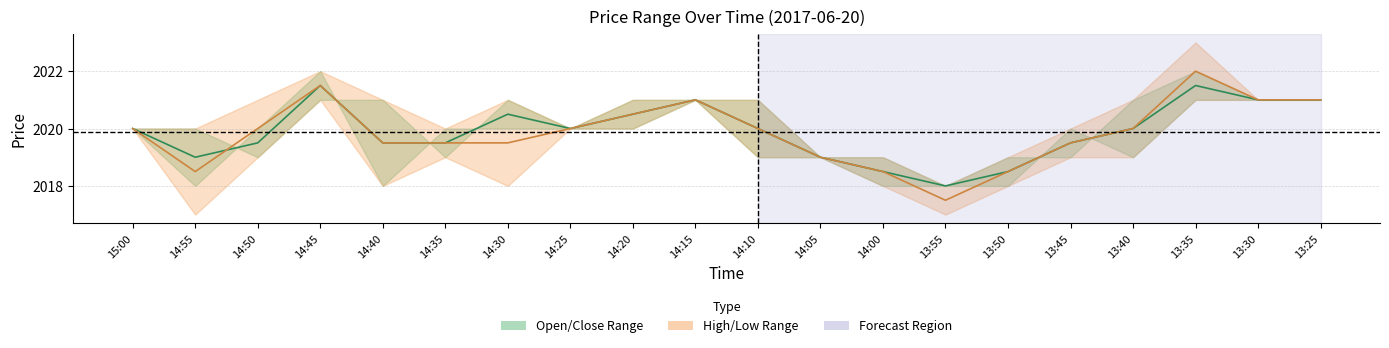

At how many categories does at least one series exceed 2021?

2